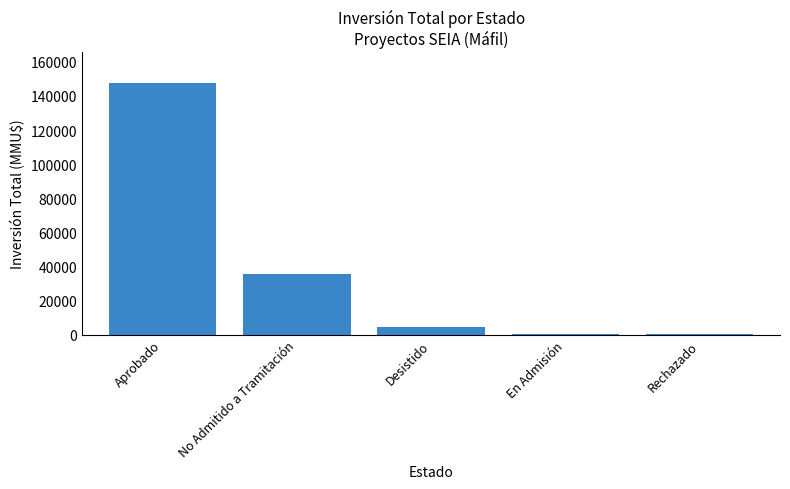

What is the sum of all values?

188486